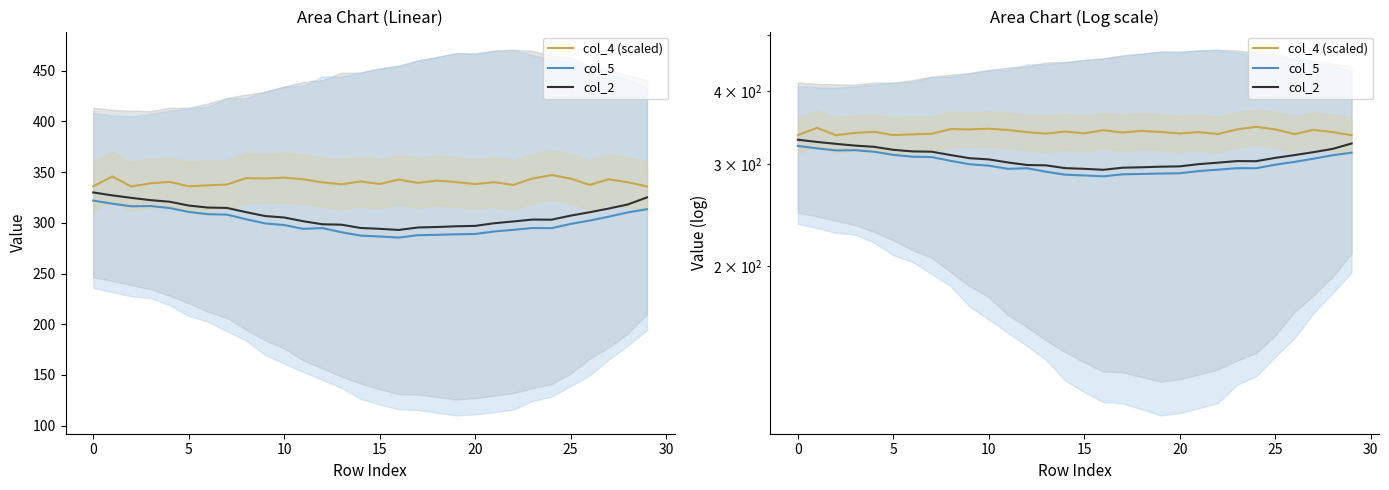

True or false: col_5 and col_2 cross at least once.

False